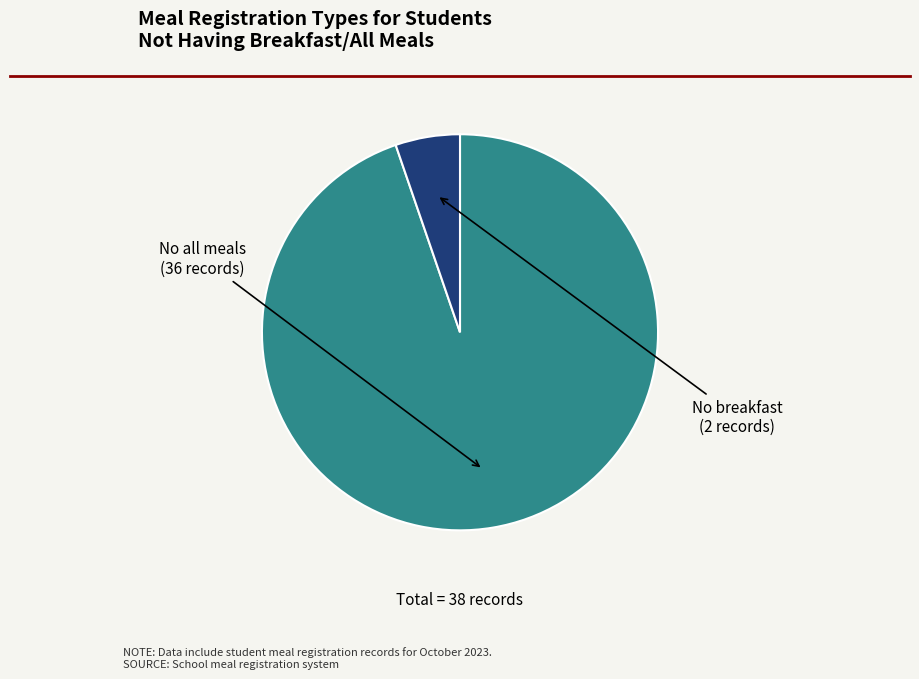

Does any single category account for the majority?

Yes